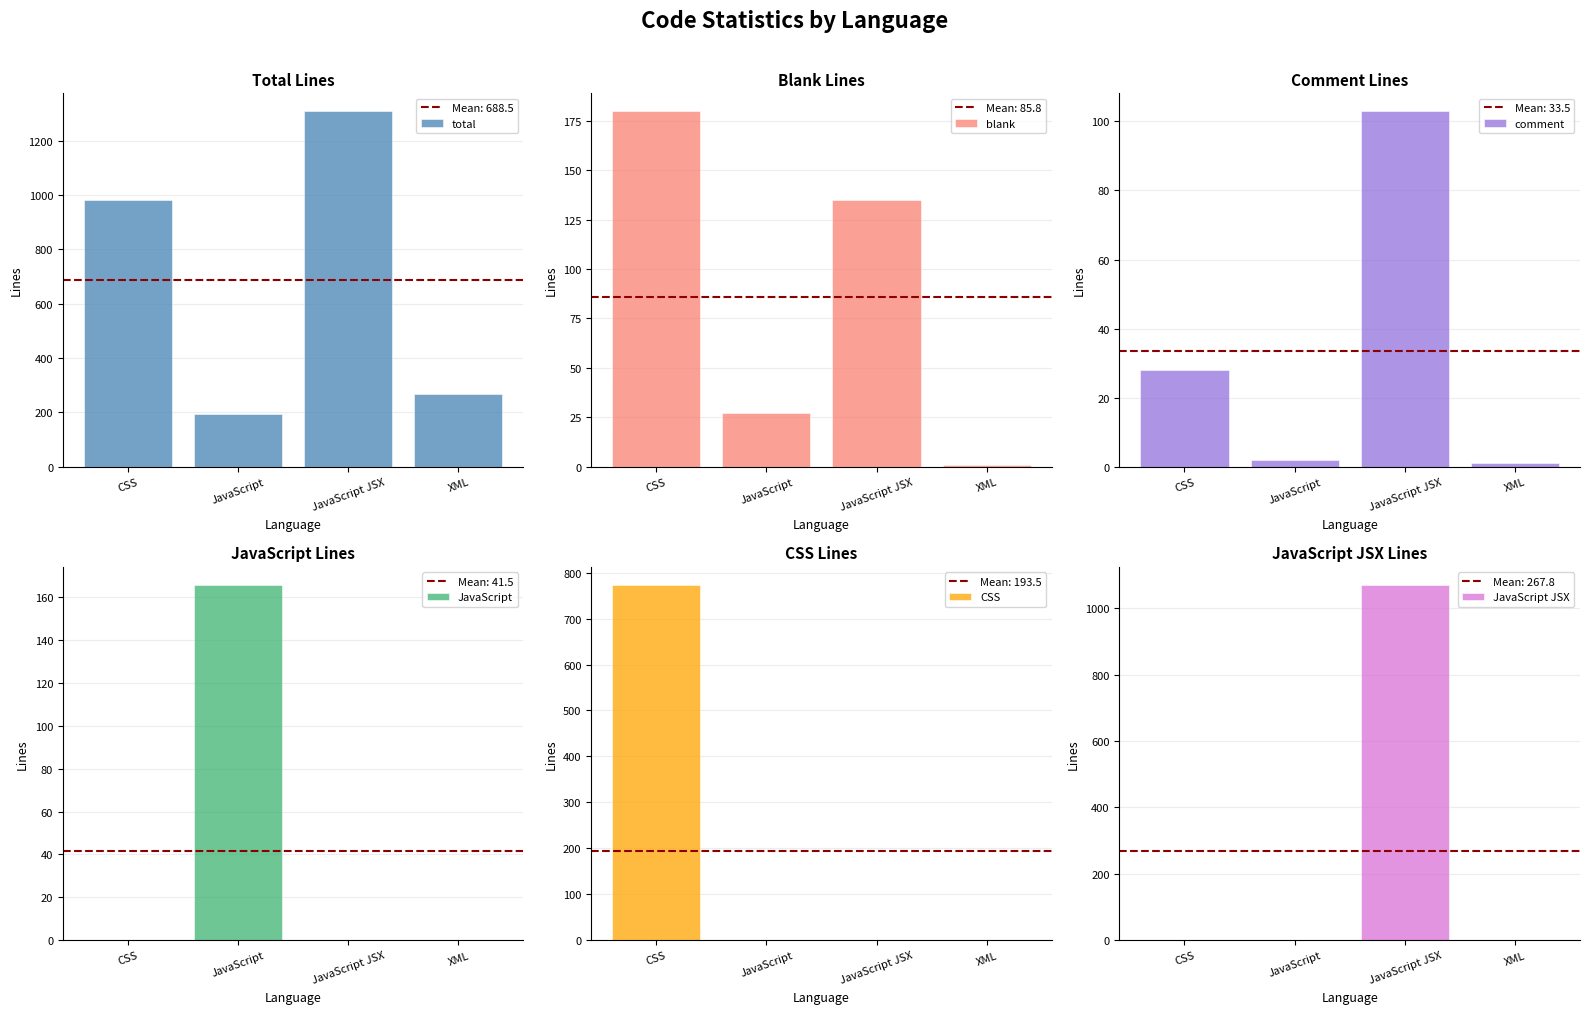

The CSS series shows 774 at CSS. True or false?

True